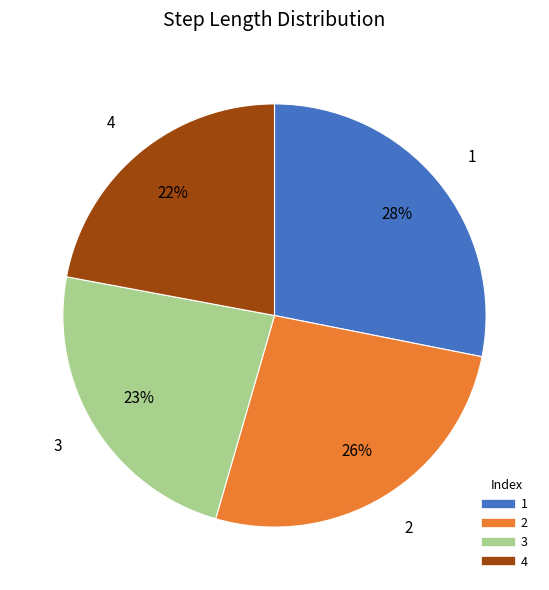

Rank the categories by value from lowest to highest.

4, 3, 2, 1